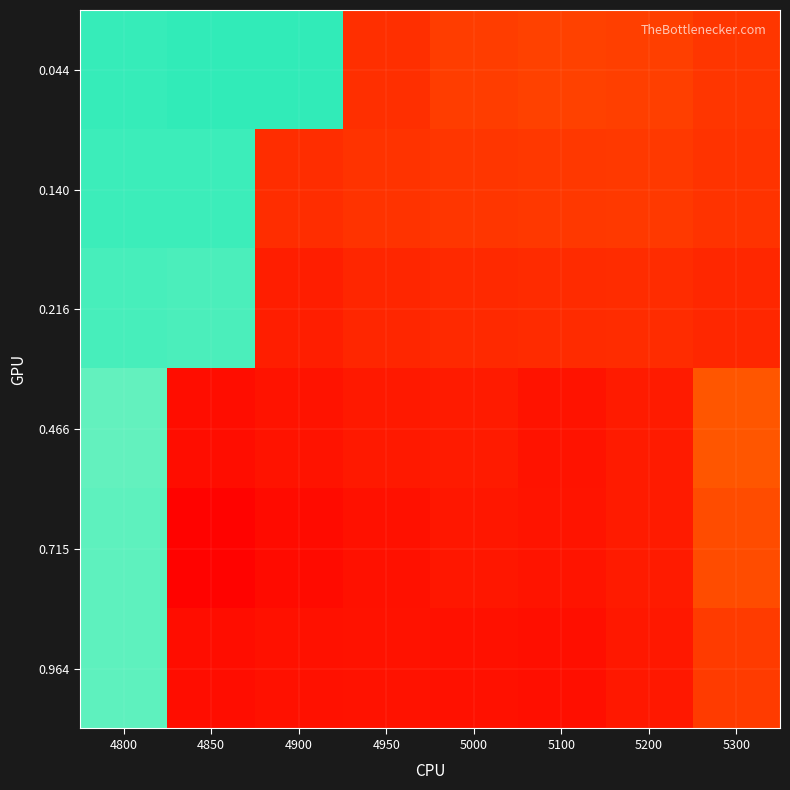

How many series are shown in this chart?

6